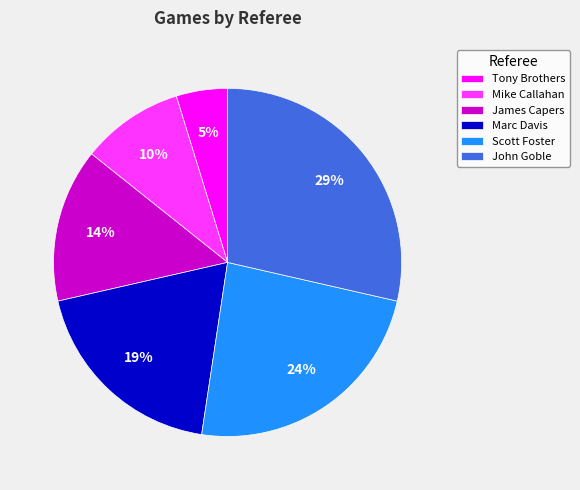

Does Tony Brothers represent more than half of the total?

No